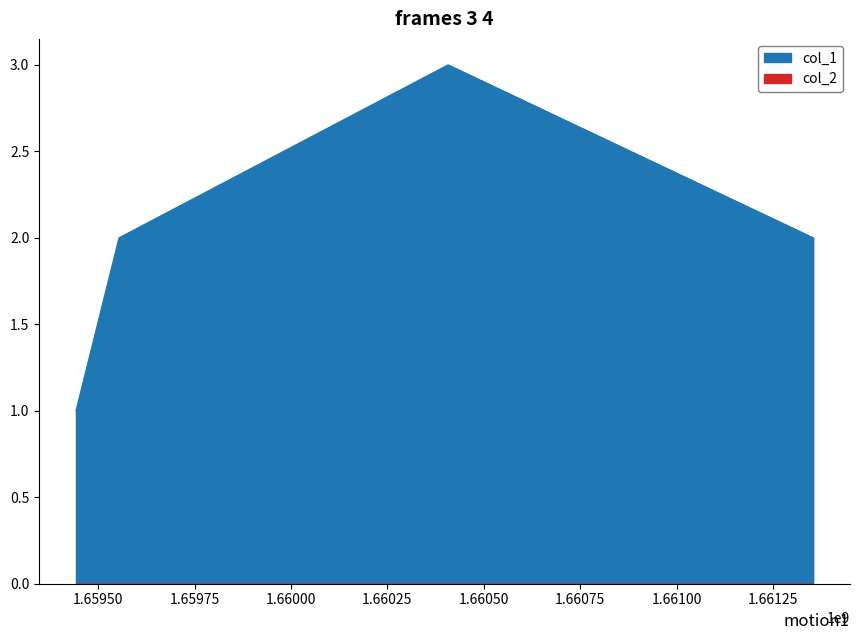

Count the values in the range 2 to 3.

3